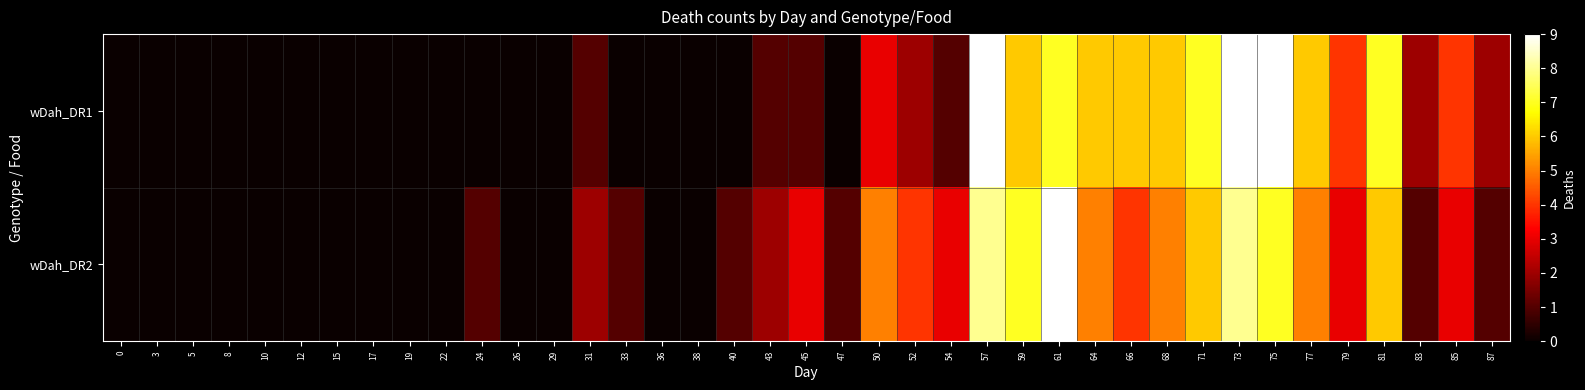

What is the total value across all series at 71?

13